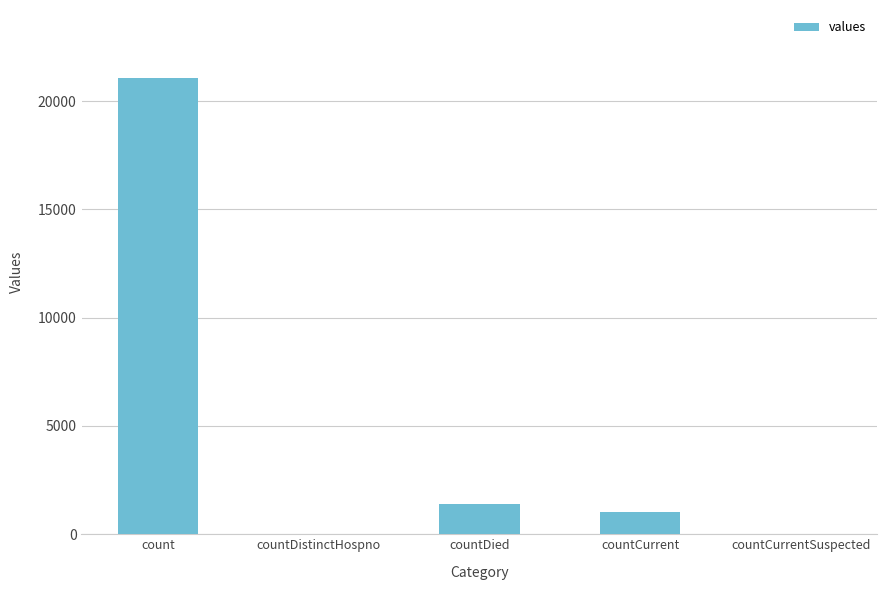

Is it true that the value at countDistinctHospno is 0?

True